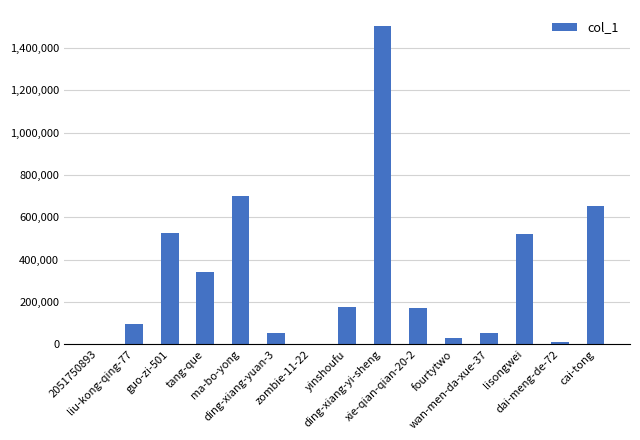

What is the sum of all values?

4836596